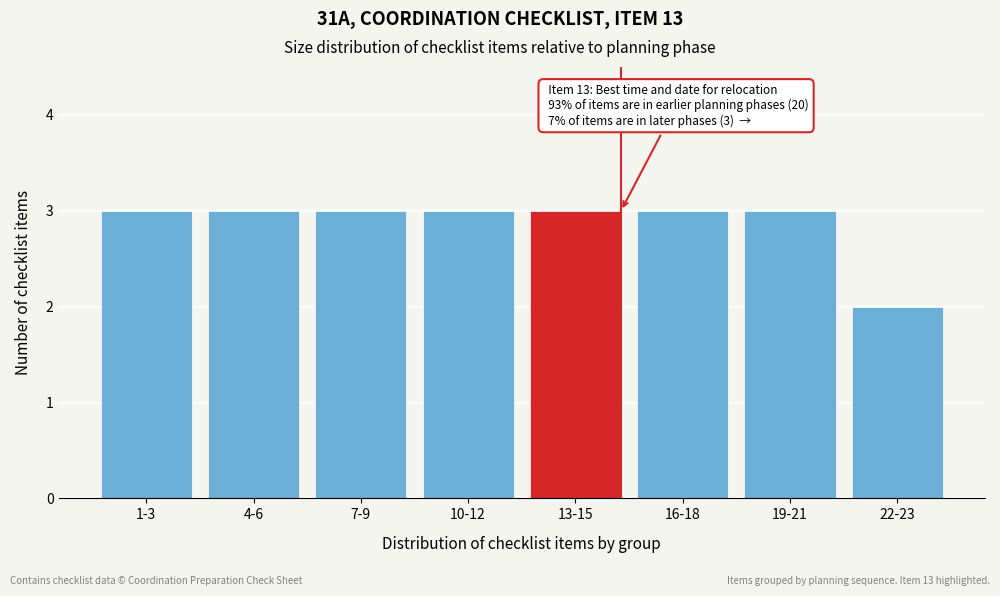

Reading left to right, transcribe all the data shown in this chart.

1-3=3	4-6=3	7-9=3	10-12=3	13-15=3	16-18=3	19-21=3	22-23=2